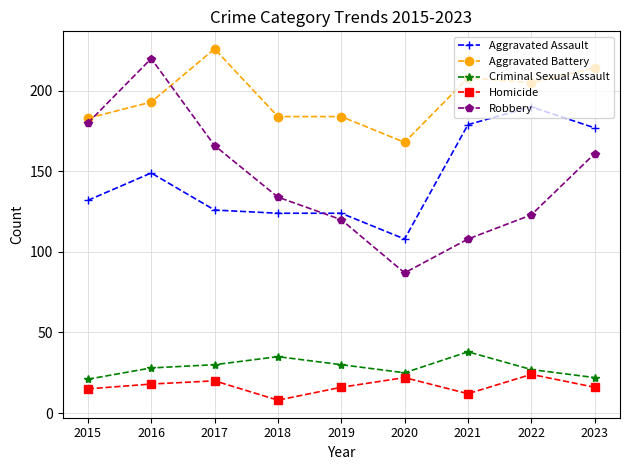

At 2021, list the series in order from smallest to largest.

Homicide, Criminal Sexual Assault, Robbery, Aggravated Assault, Aggravated Battery